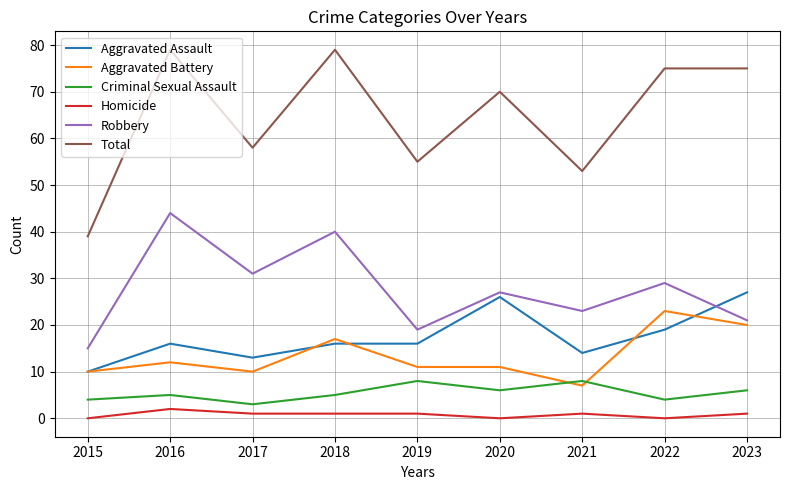

Does the chart display data point markers on the line(s)?

No